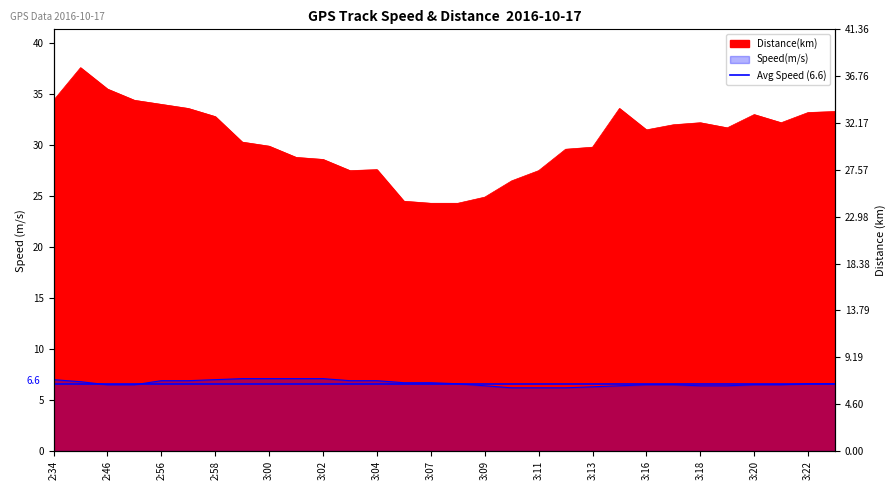

Rank the categories by Distance(km) value from highest to lowest.

2:37, 2:46, 2:34, 2:48, 2:56, 2:57, 3:15, 3:23, 3:22, 3:20, 2:58, 3:18, 3:21, 3:17, 3:19, 3:16, 2:59, 3:00, 3:13, 3:12, 3:01, 3:02, 3:04, 3:03, 3:11, 3:10, 3:09, 3:06, 3:07, 3:08